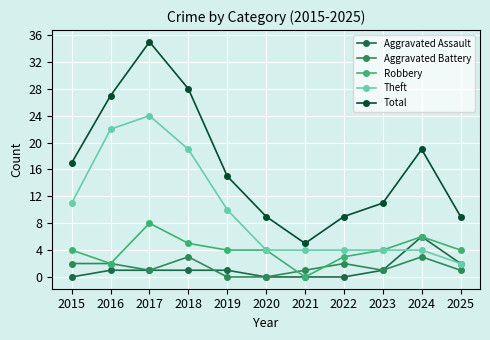

At which category is the sum across all series the highest?

2017